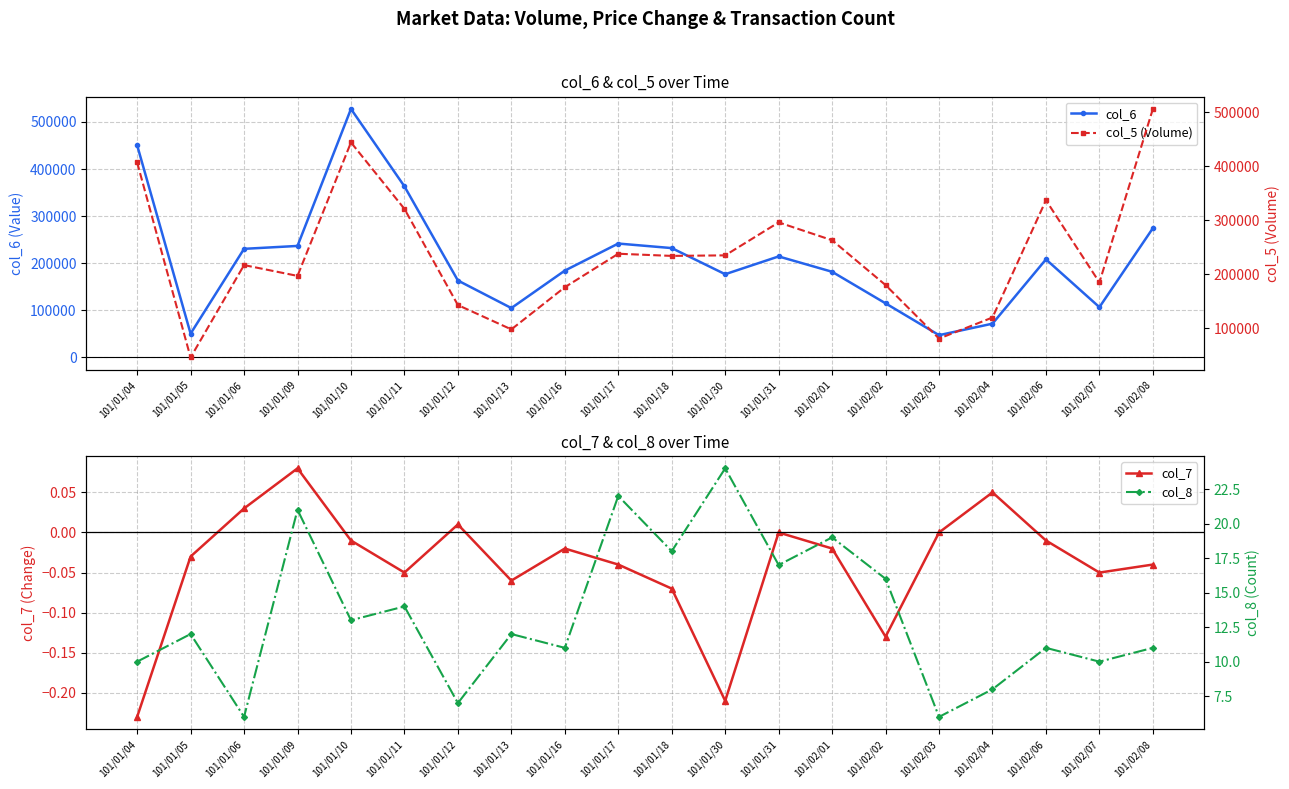

What is the value of the col_6 point at the 14th from the left?

181930